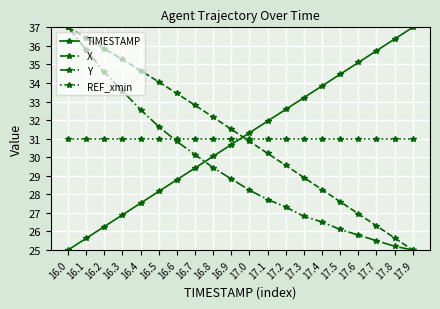

What is the minimum value for TIMESTAMP?

25.0